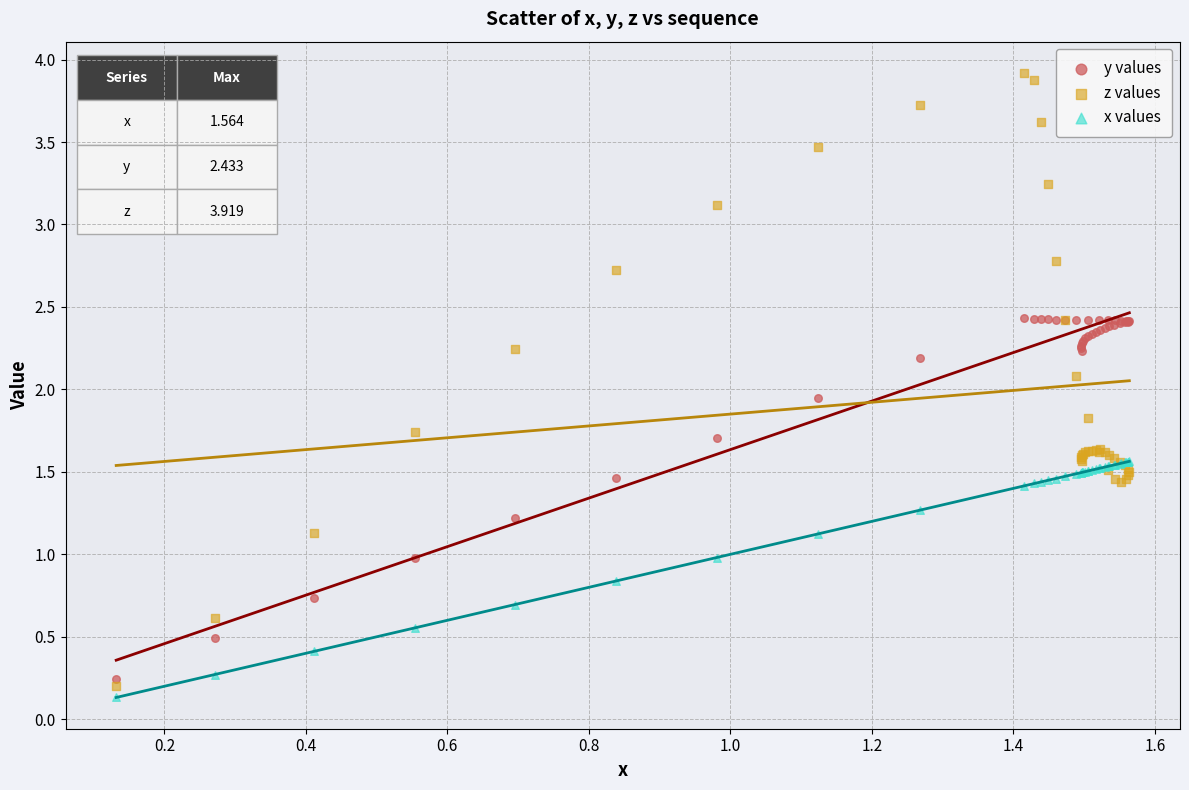

What are all the series names shown in the legend?

y values, z values, x values